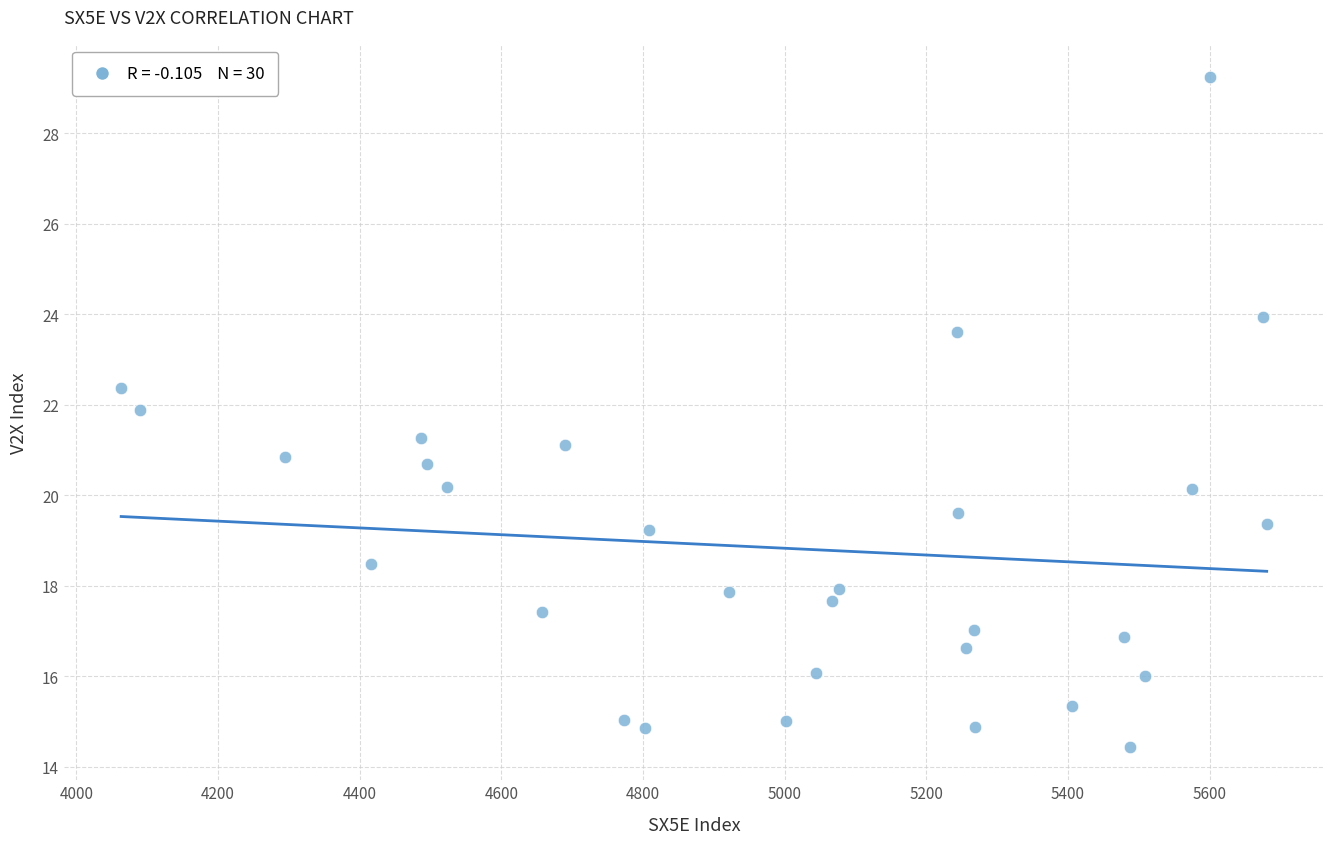

What is the range of Y values (max minus min)?

14.8